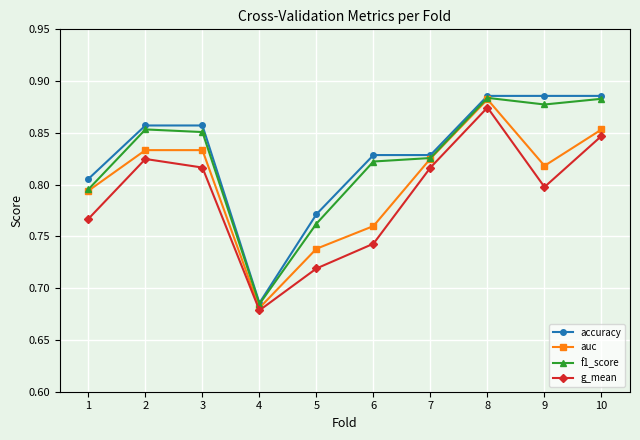

Count the f1_score values in the range 0 to 1.

10